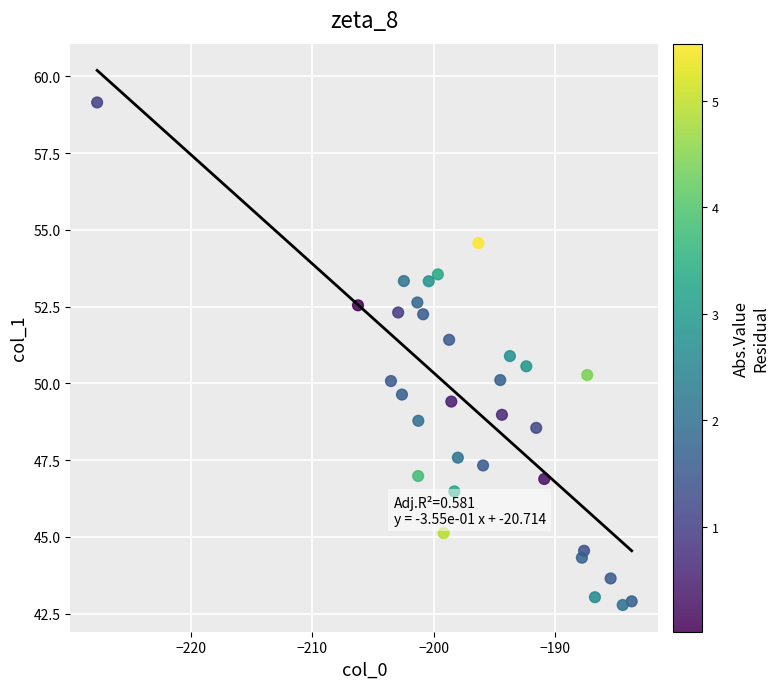

What is the range of Y values (max minus min)?

16.4